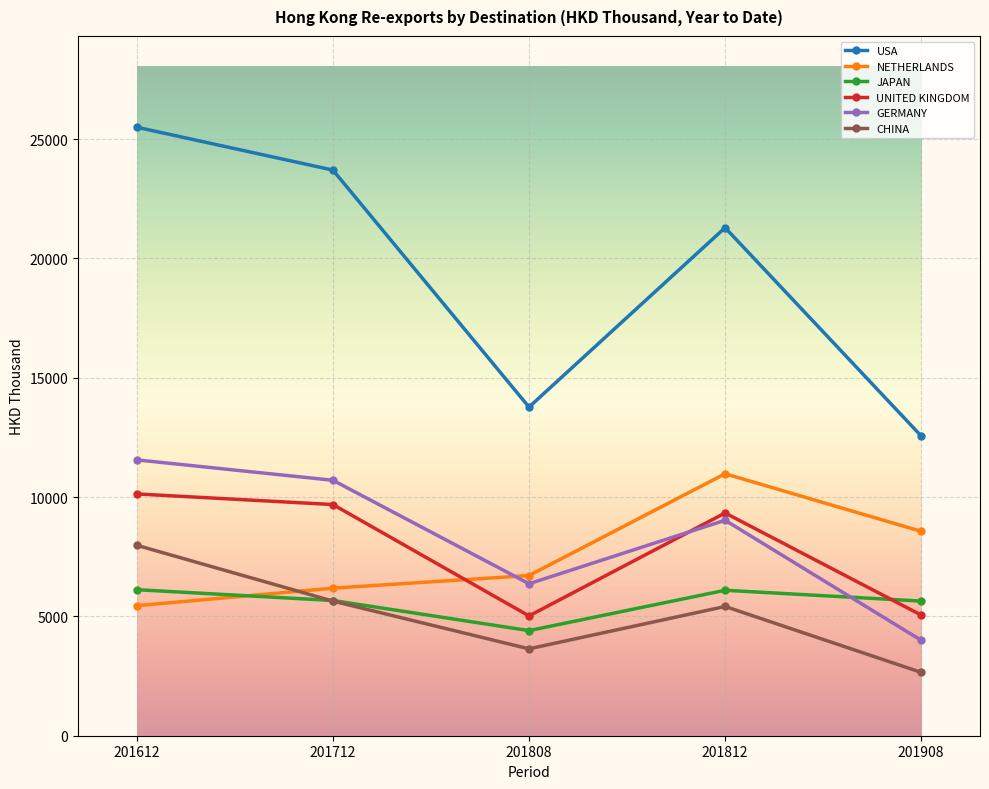

At which label does JAPAN first exceed 5666?

201612